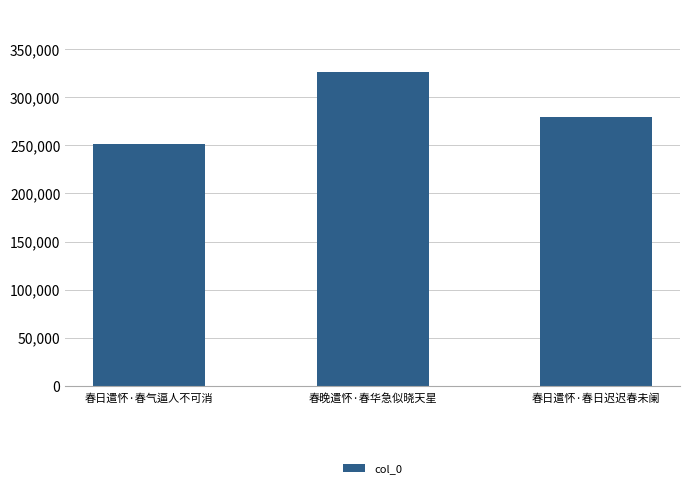

What is the sum of the values at 春日遣怀·春气逼人不可消 and 春晚遣怀·春华急似晓天星?

577244